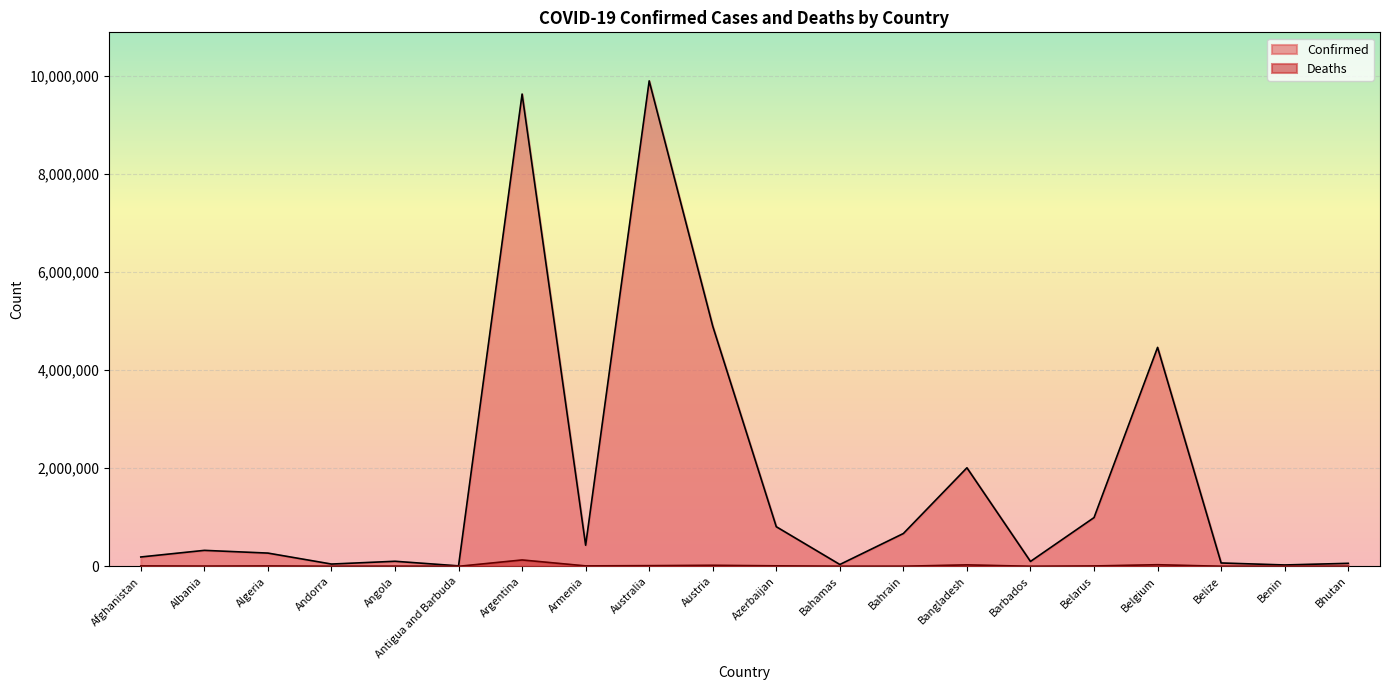

Rank the series by their maximum value, from highest to lowest.

Confirmed, Deaths